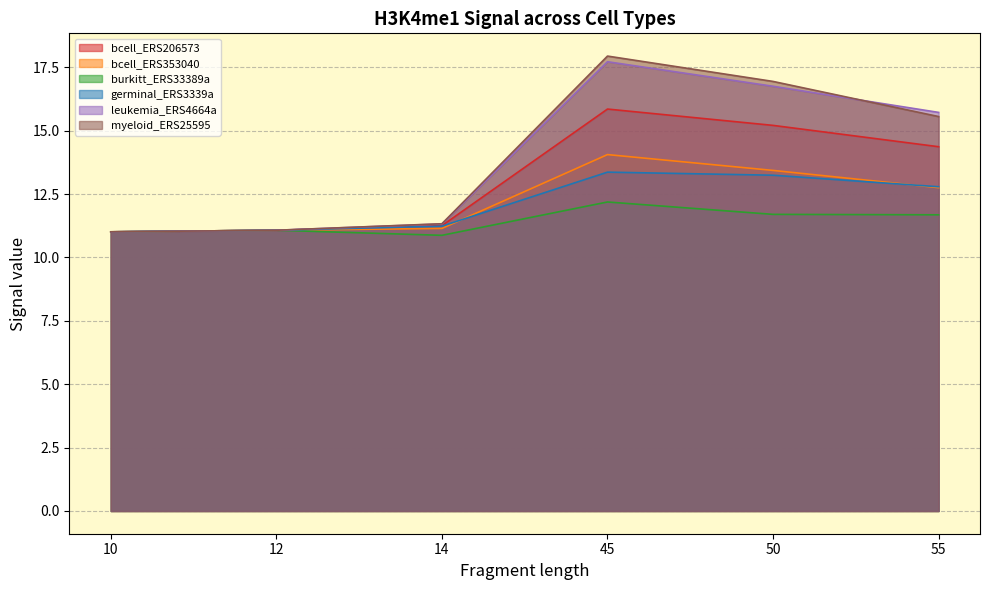

How many data points in bcell_ERS206573 are above 14?

3